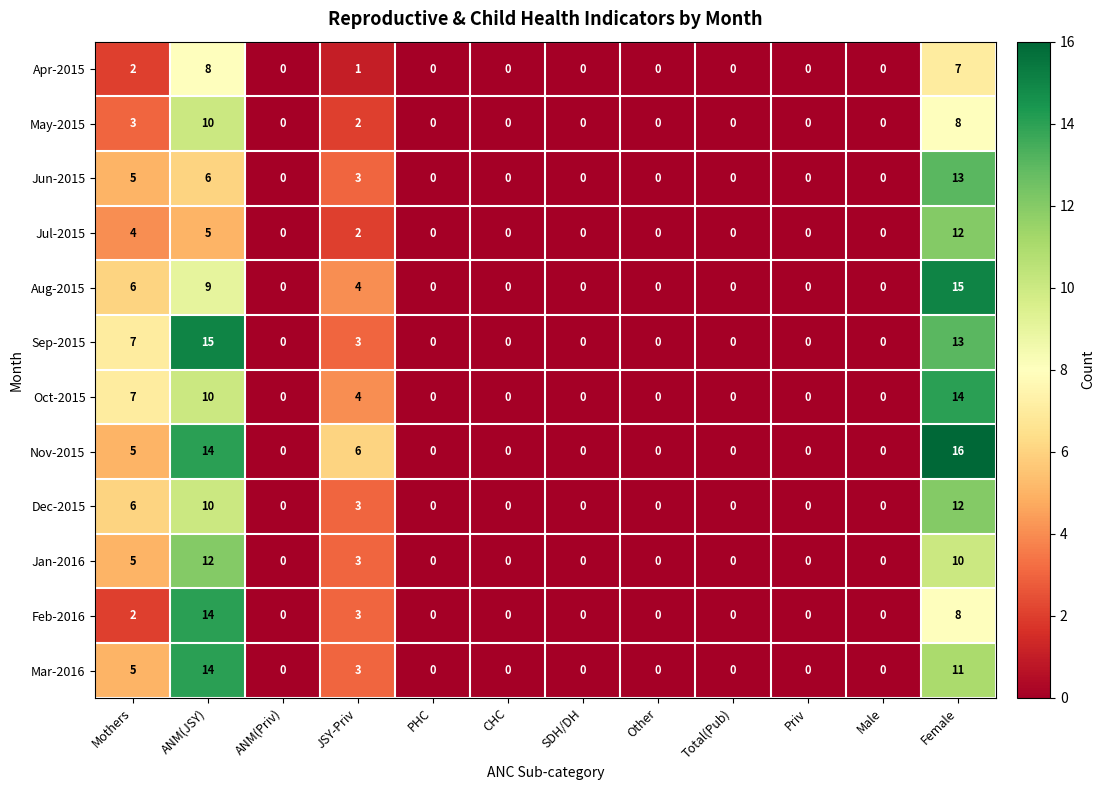

At how many categories does at least one series exceed 10?

2